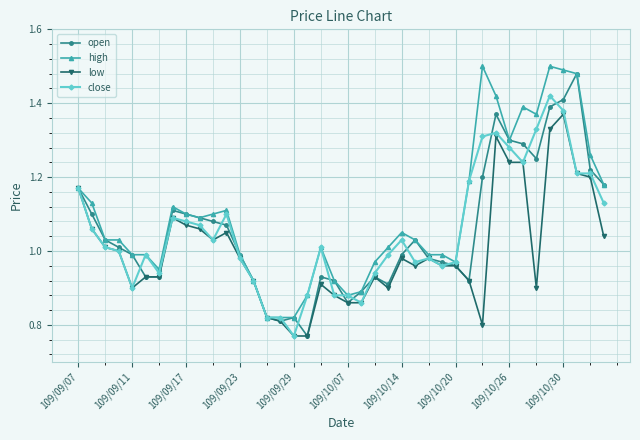

True or false: close has more than 1 interior local peaks.

True